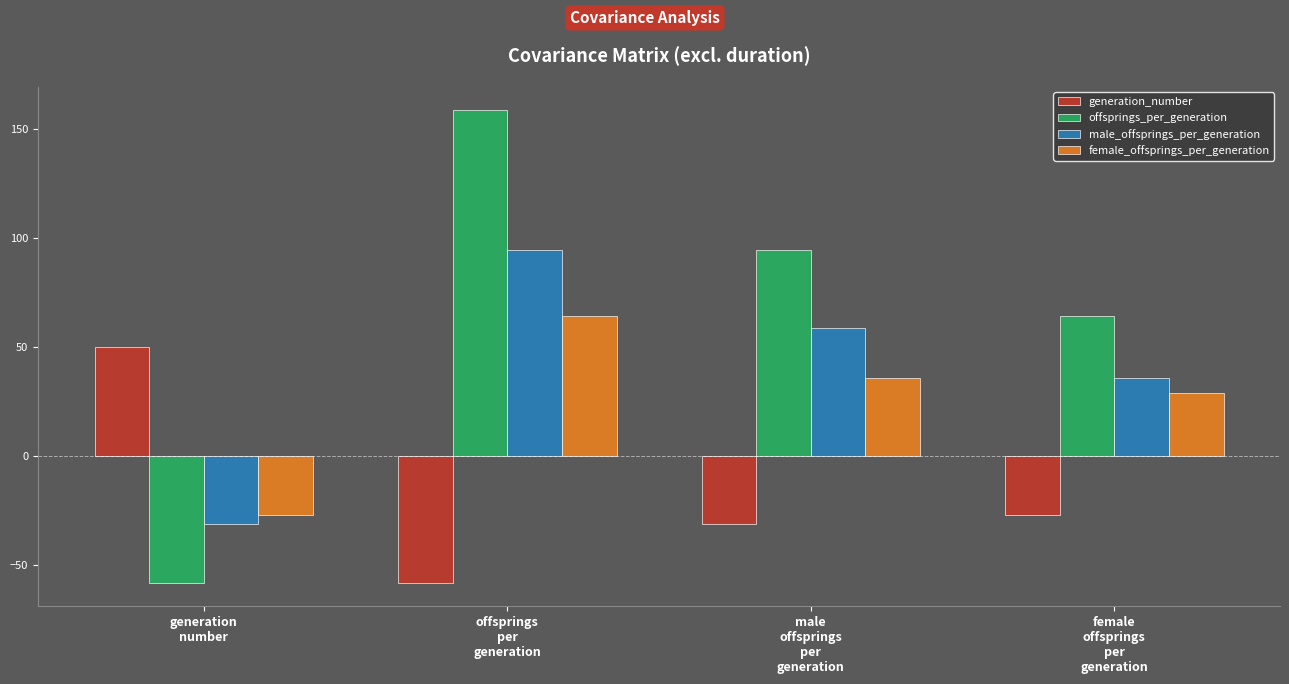

Where does the female_offsprings_per_generation series first go above 35?

offsprings
per
generation